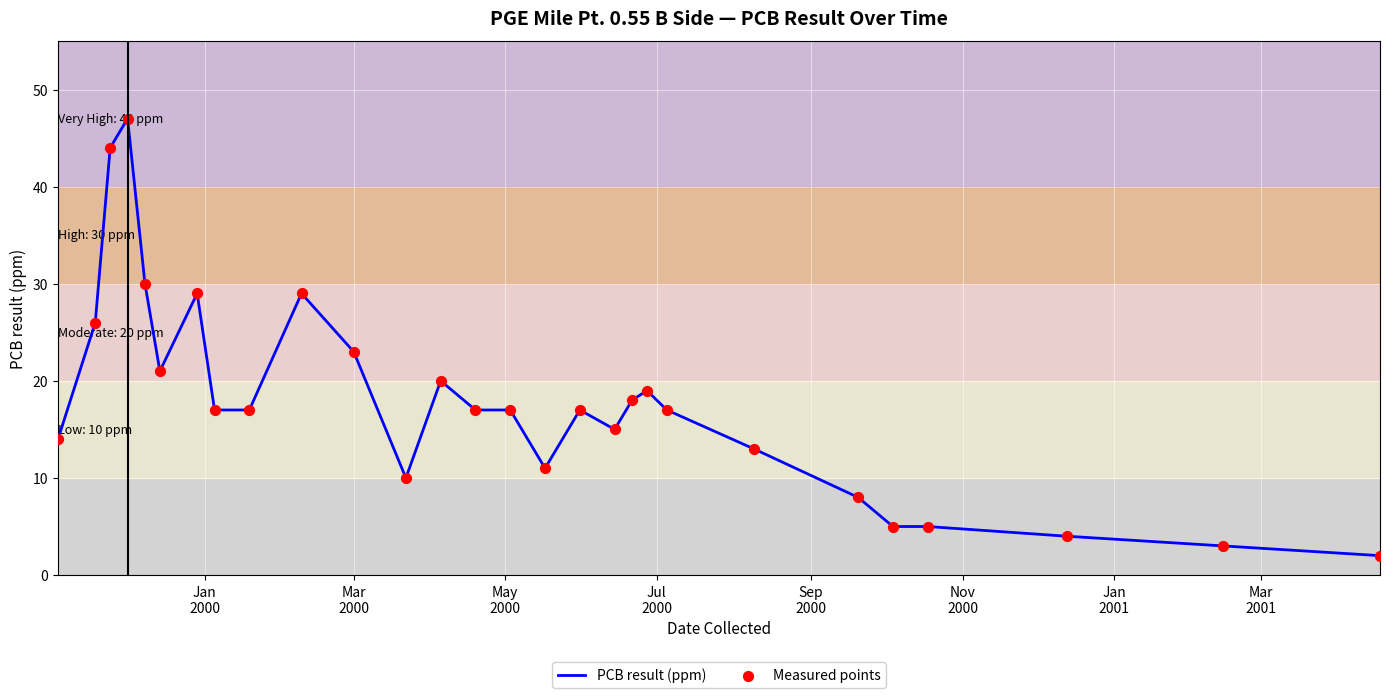

What is the maximum value shown in the chart?

47